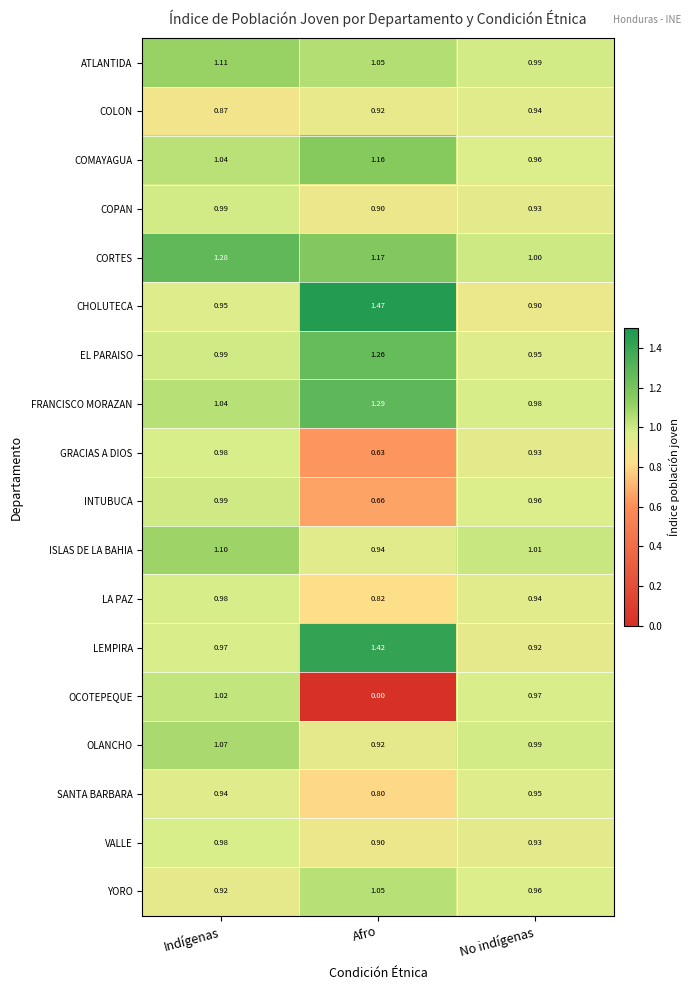

Is the value of YORO at No indígenas greater than the value of FRANCISCO MORAZAN at Afro?

No